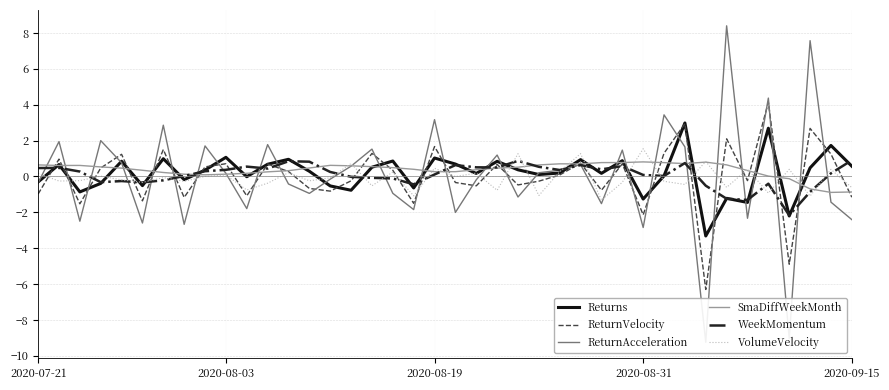

What is the highest value of the WeekMomentum series?

0.9